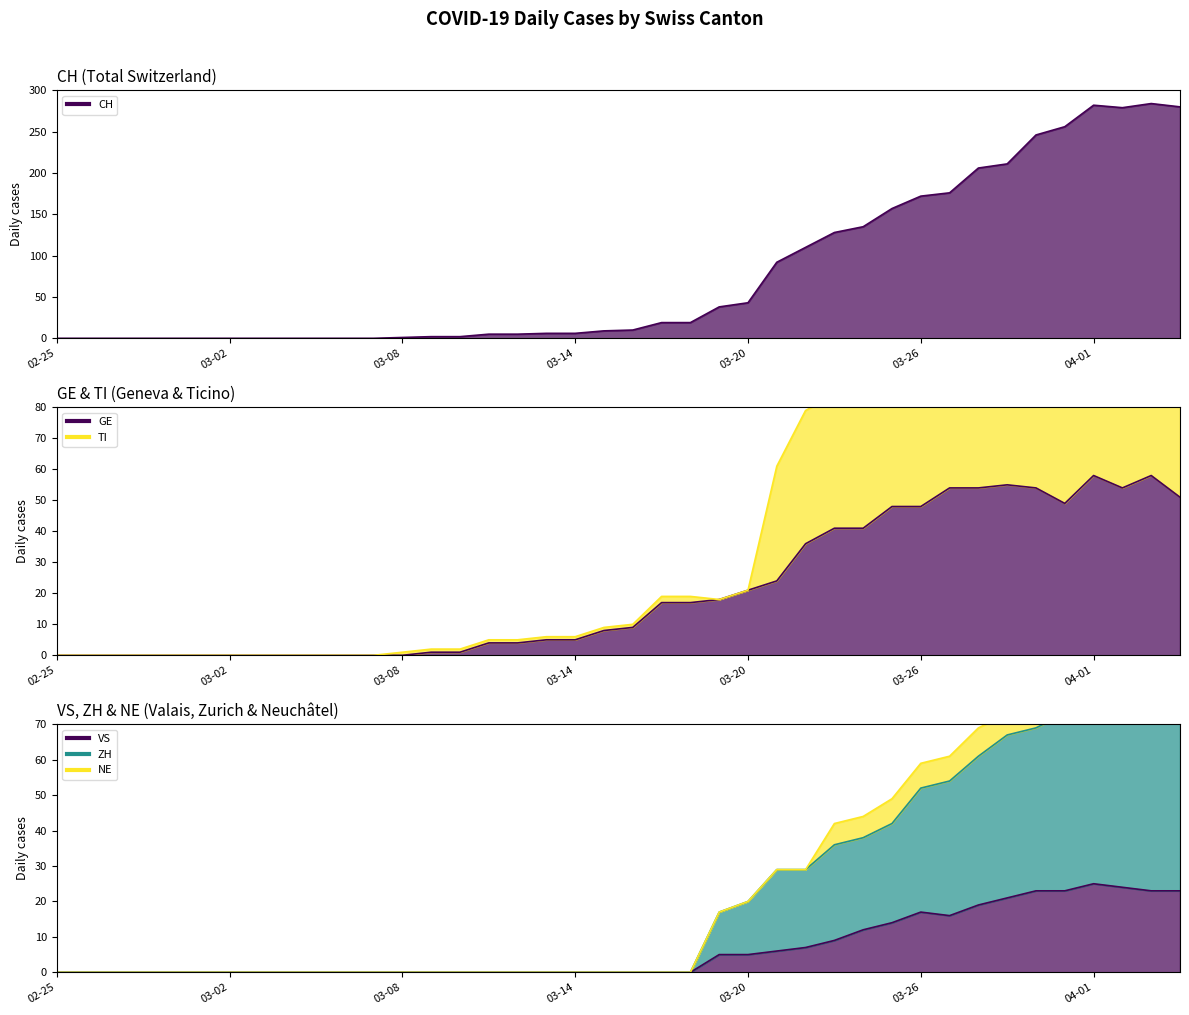

What is the difference between the highest and lowest values at 2020-03-13?

6